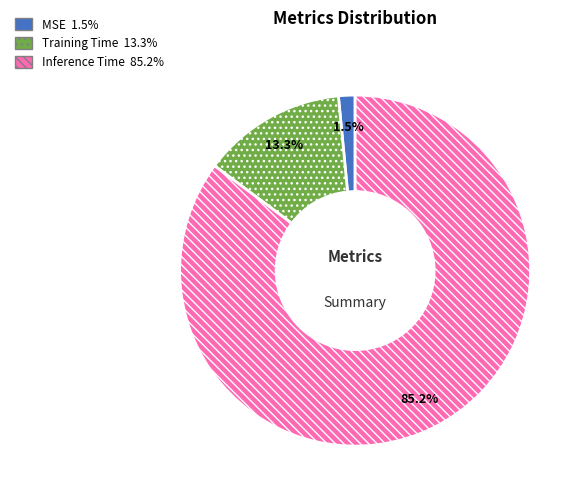

Is there a majority slice in this chart?

Yes